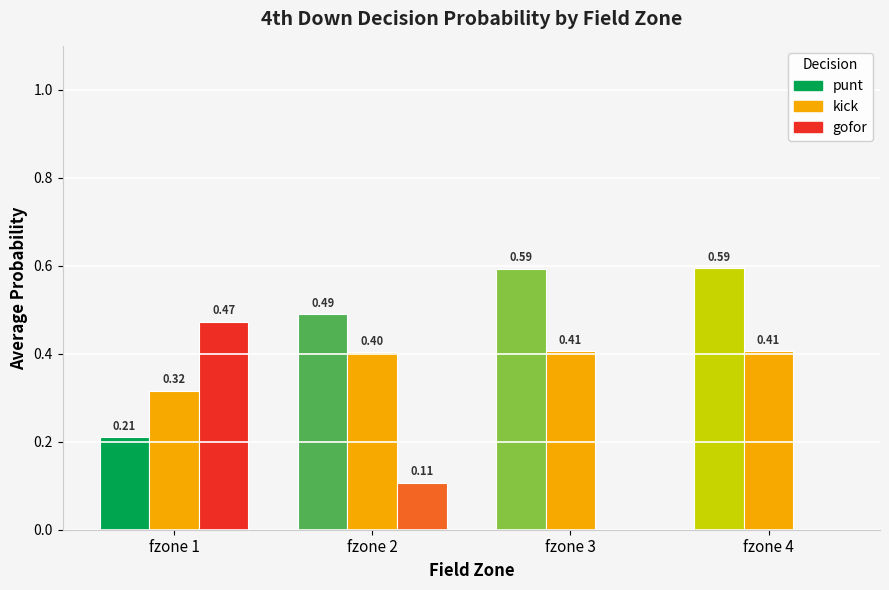

What is the sum of the punt values at fzone 3 and fzone 2?

1.1